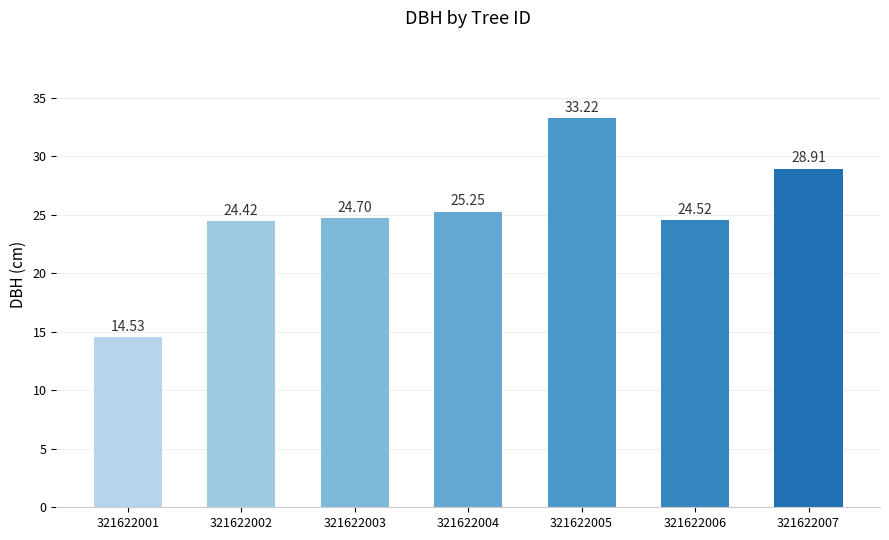

What is the maximum value shown in the chart?

33.2